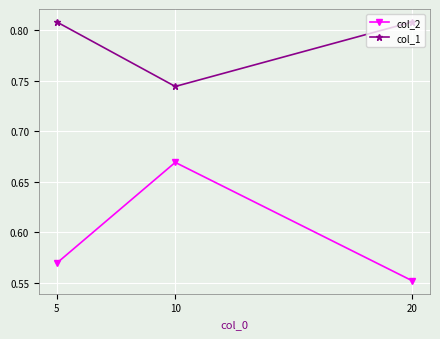

How many col_1 values are between 0 and 1?

3